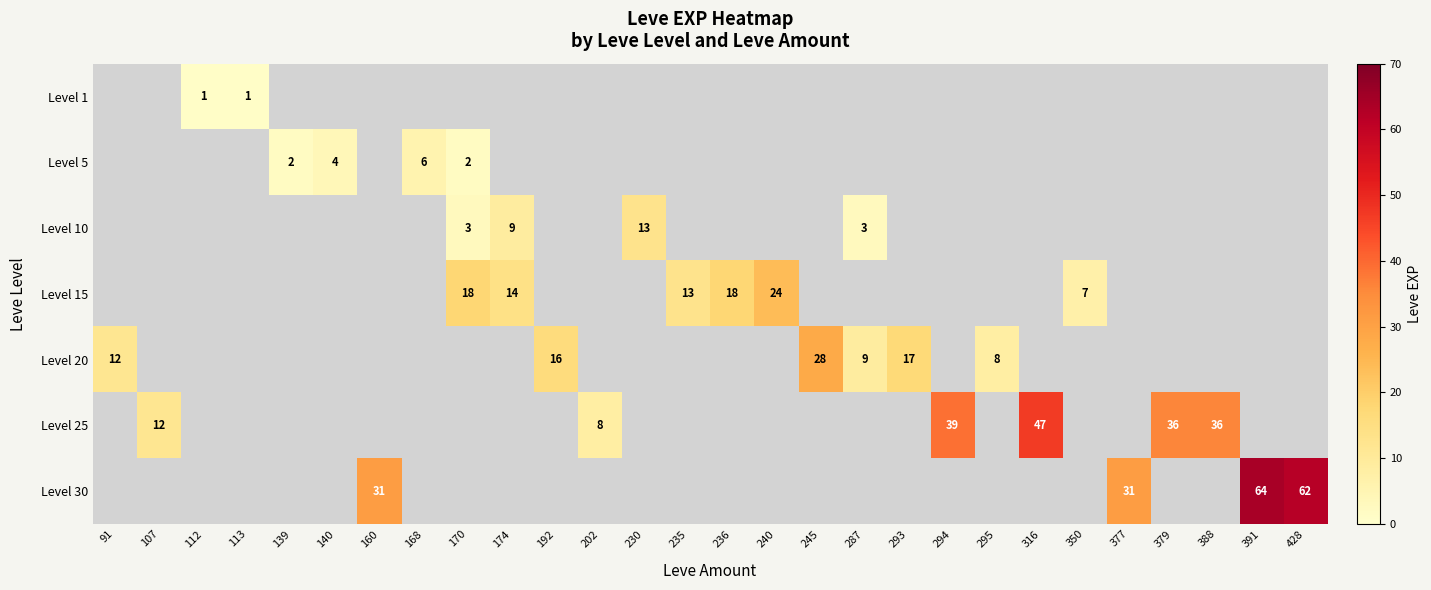

True or false: Level 25 has a value of 18 at 388.

False